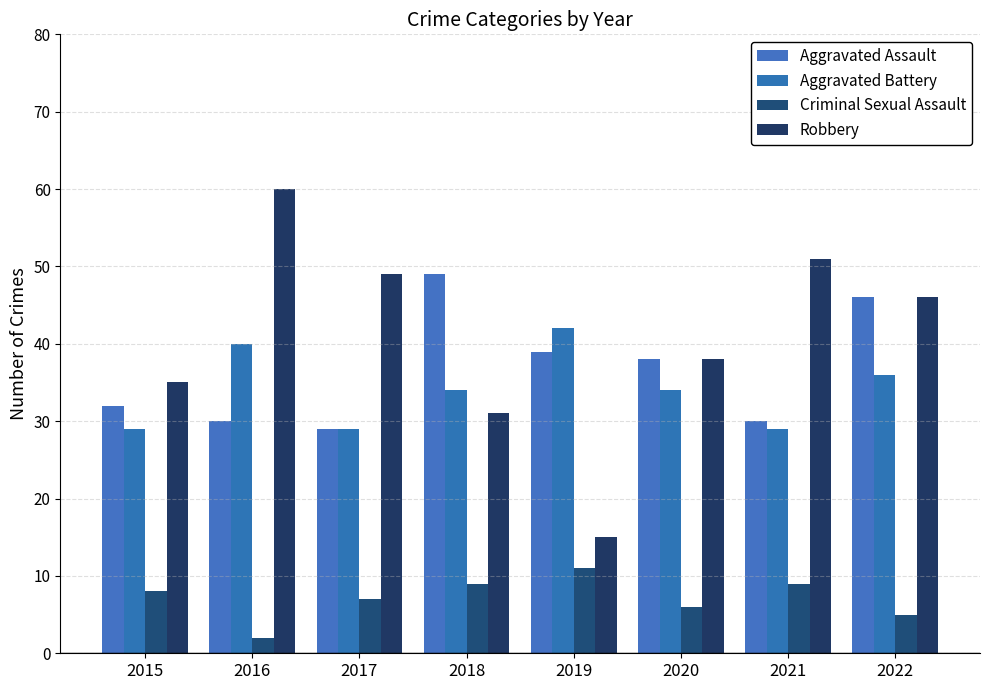

Which series has the largest range (max minus min)?

Robbery